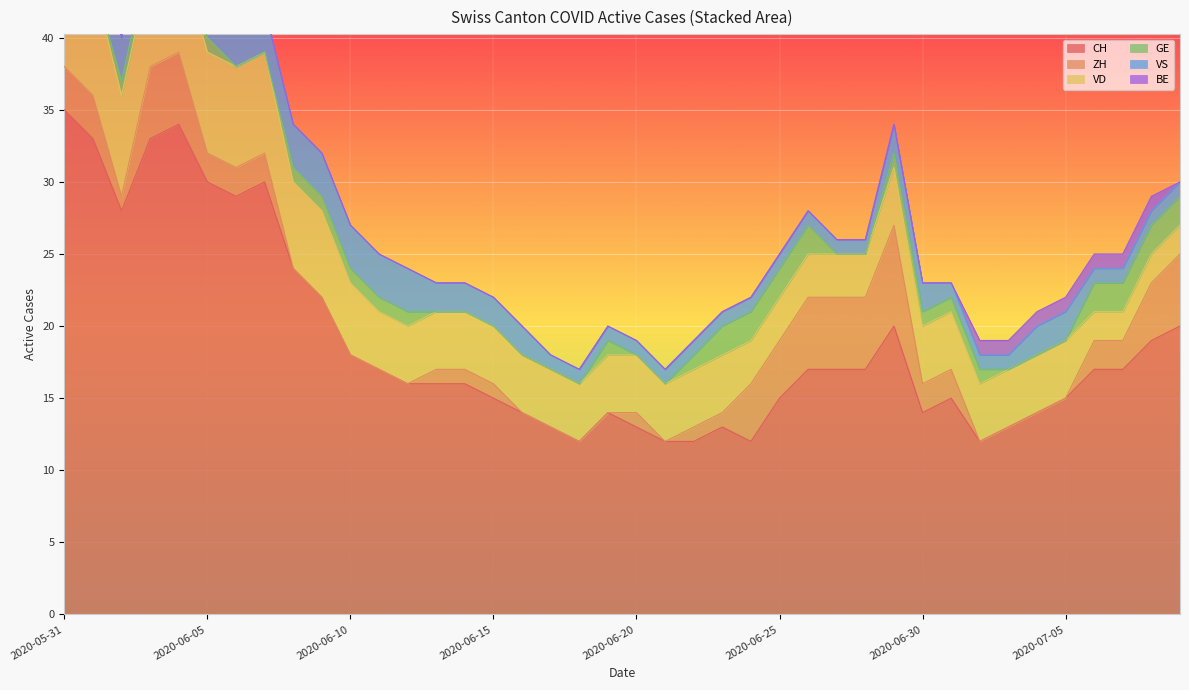

How many data points in VD are less than 4?

9